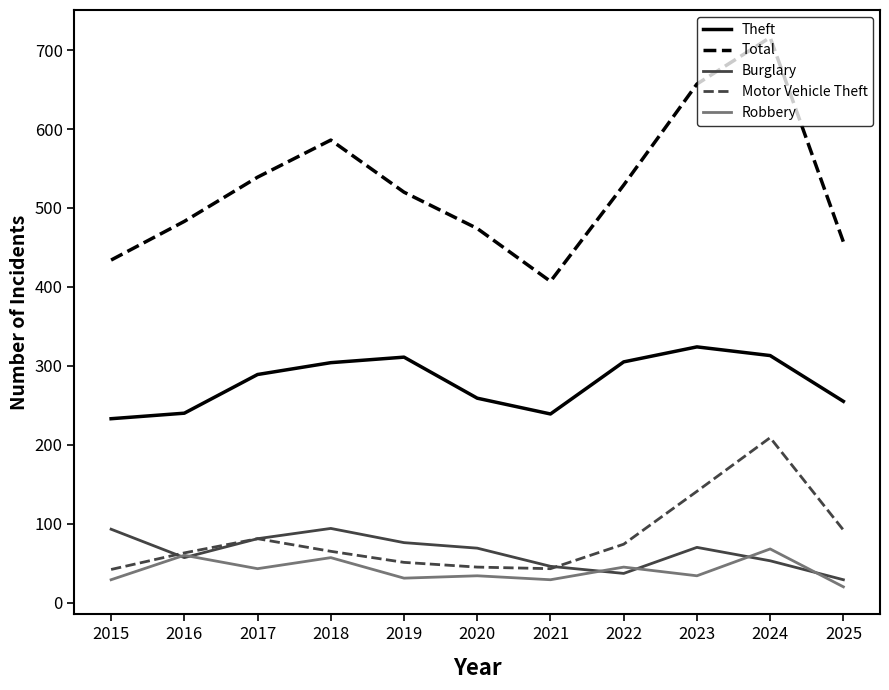

Is this an area chart (filled region under the line)?

No